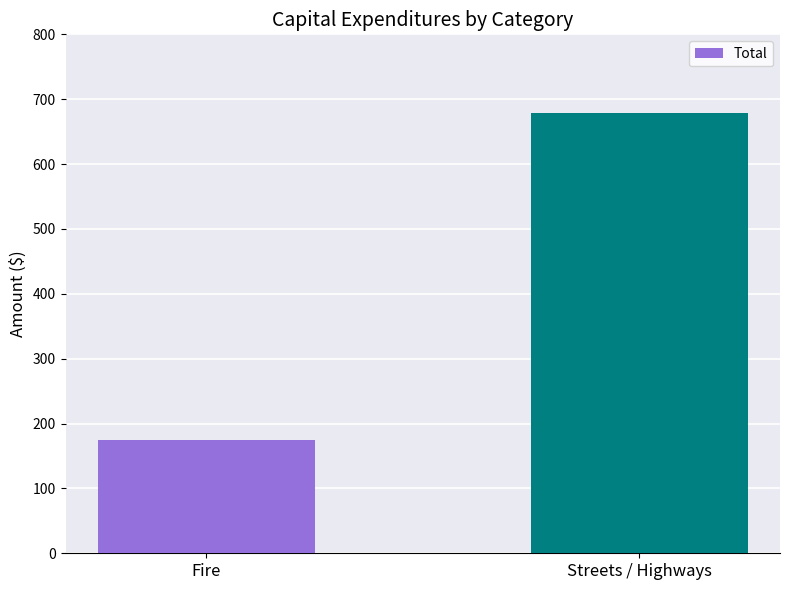

Are the bars horizontal?

No